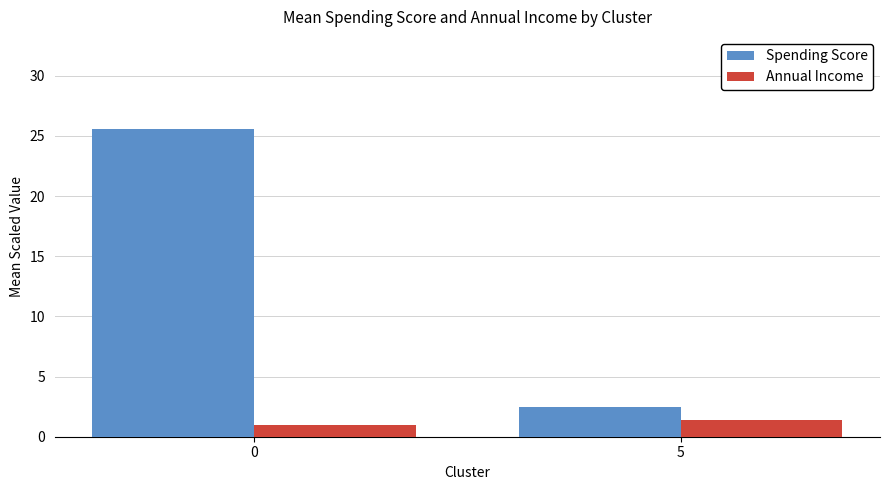

Reading left to right, list all the values displayed in this chart.

Spending Score: 25.6	2.5
Annual Income: 1.0	1.4